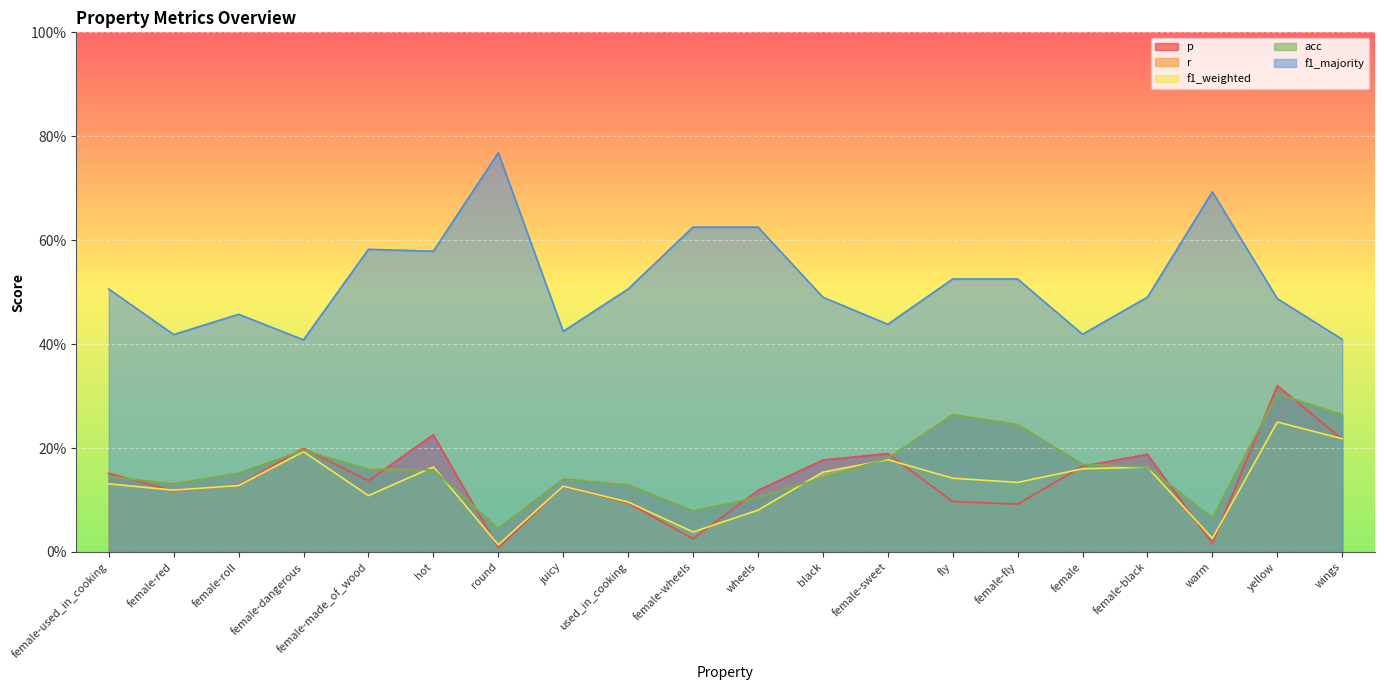

What is the label of the 1st point from the left?

female-used_in_cooking